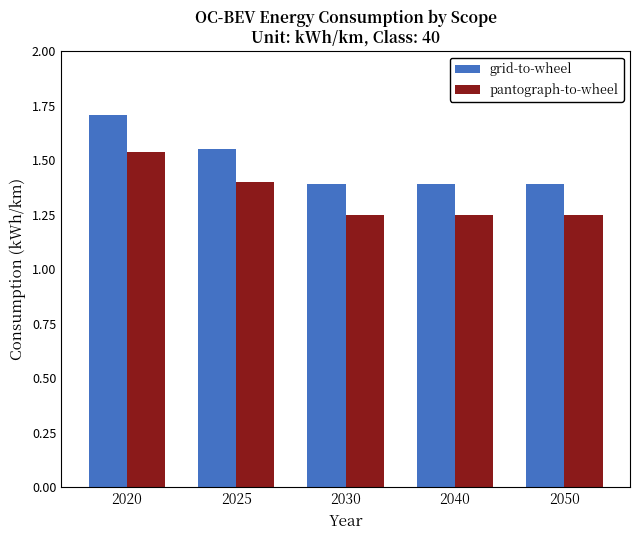

Rank the series at 2020 from highest to lowest value.

grid-to-wheel, pantograph-to-wheel